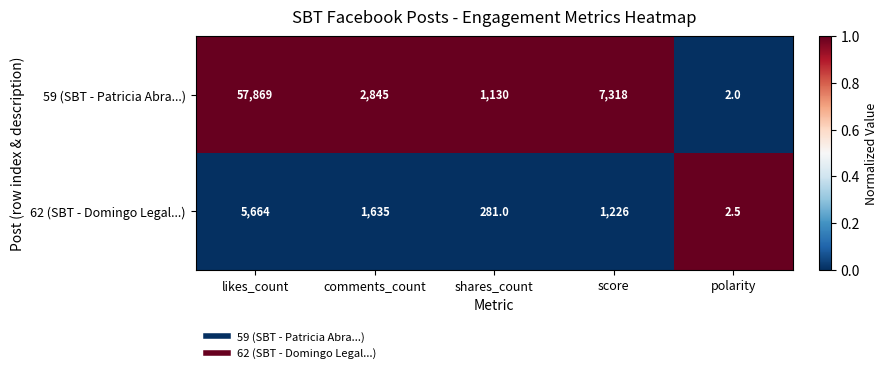

Reading left to right, extract all data points from this chart.

59 (SBT - Patricia Abra...): likes_count=57869.0	comments_count=2845.0	shares_count=1130.0	score=7318.0	polarity=2.0
62 (SBT - Domingo Legal...): likes_count=5664.0	comments_count=1635.0	shares_count=281.0	score=1226.0	polarity=2.5